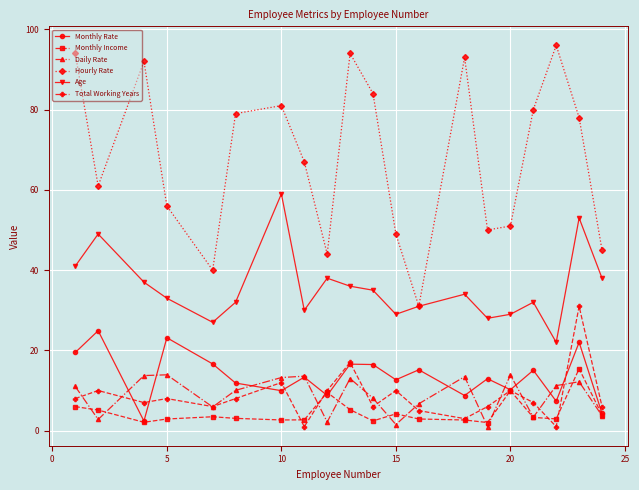

True or false: Age and Total Working Years cross at least once.

False